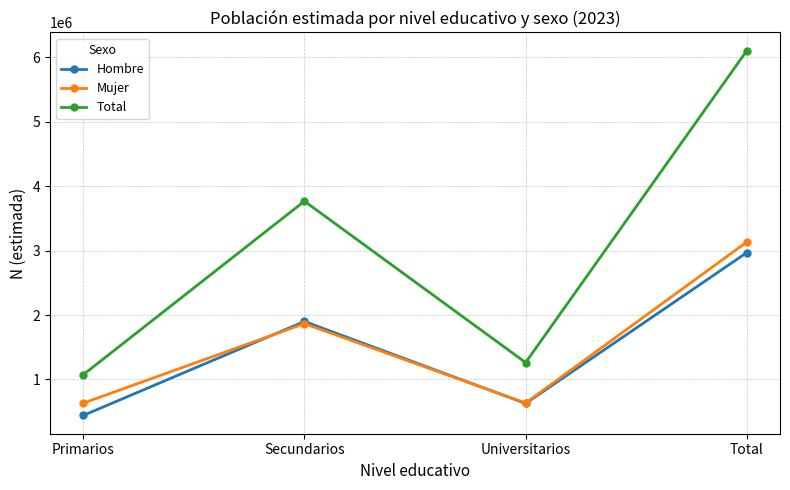

The value of Total at Primarios is 1073990. True or false?

True